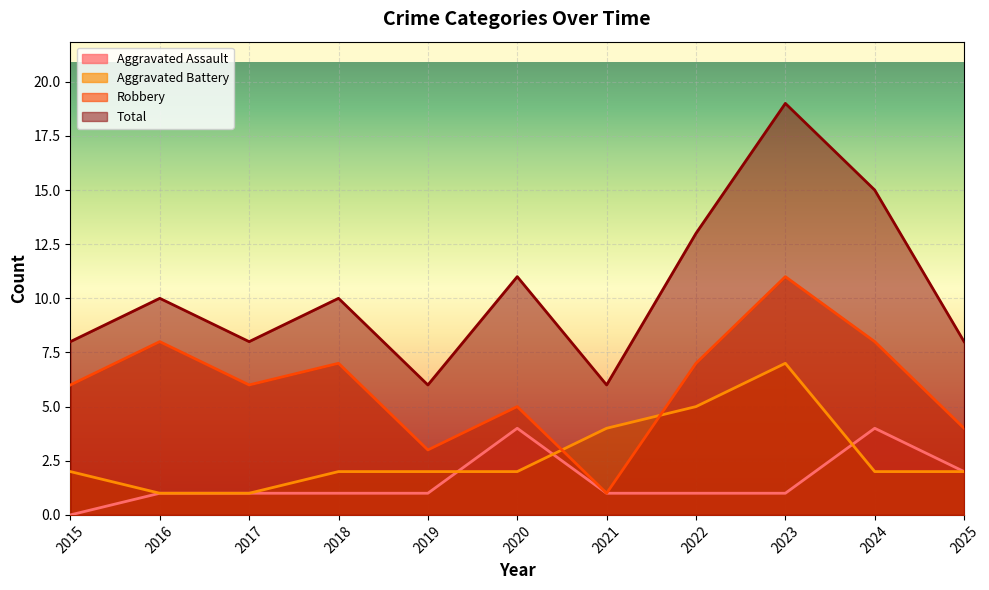

Is it true that Aggravated Assault equals 4 at 2024?

True